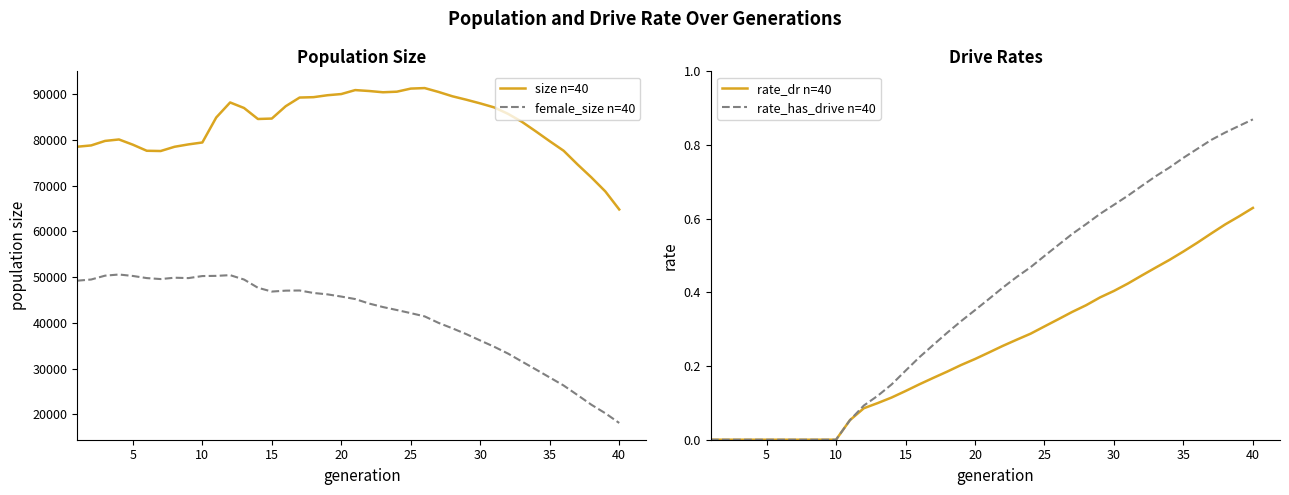

Rank the series by their maximum value, from lowest to highest.

rate_dr n=40, rate_has_drive n=40, female_size n=40, size n=40